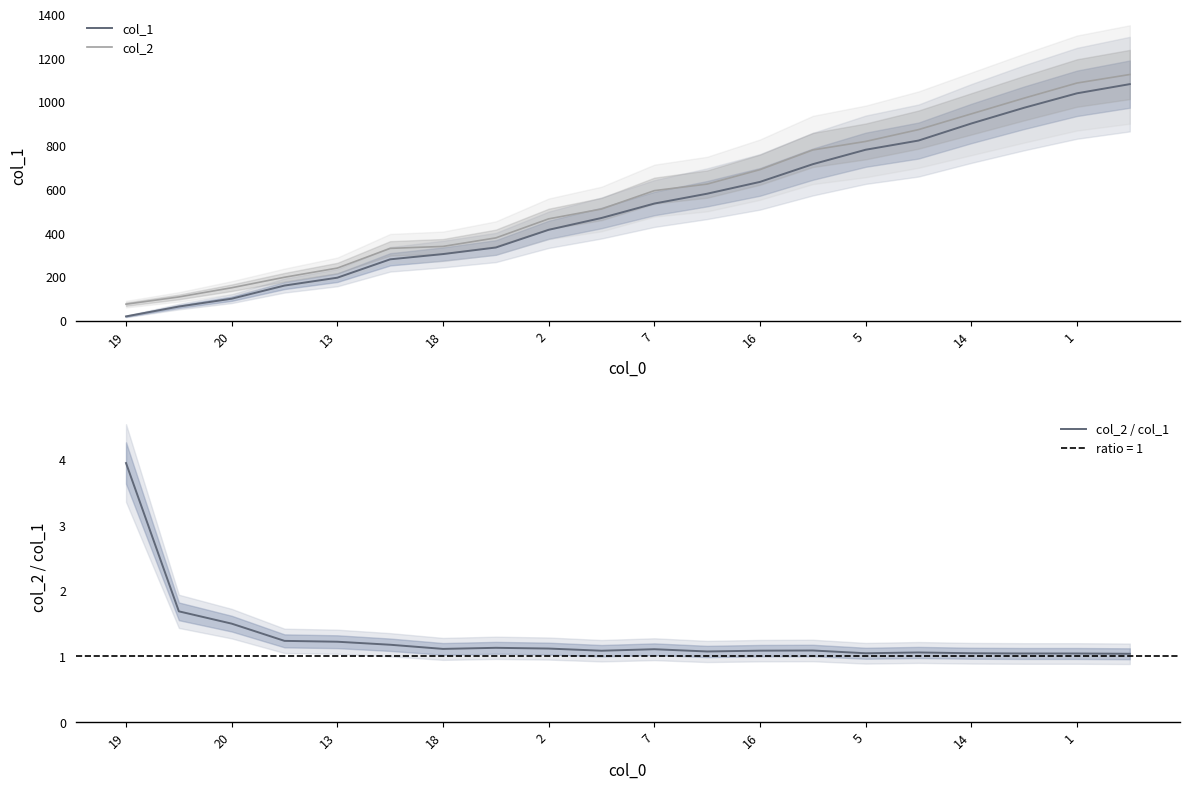

True or false: col_1 has more than 1 interior local peaks.

False